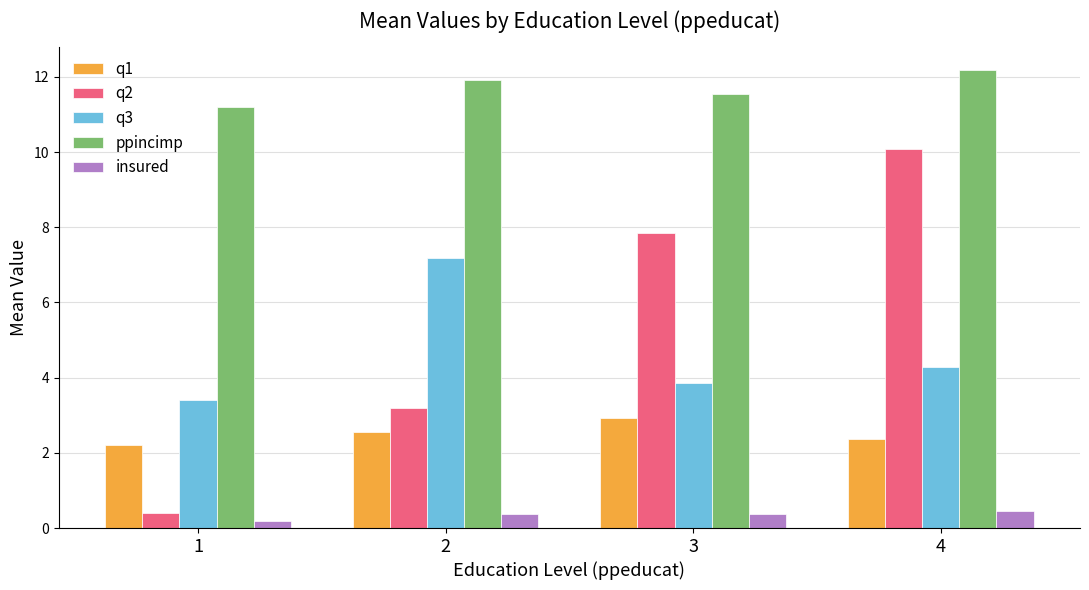

What is the minimum value for q3?

3.4